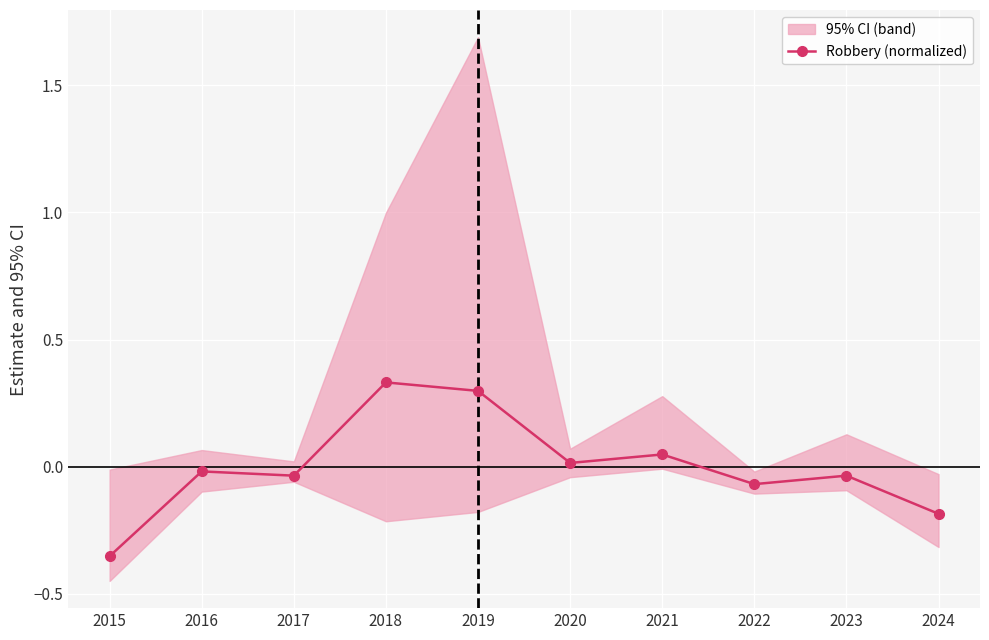

Reading left to right, extract all data points from this chart.

2015=-0.4	2016=-0.0	2017=-0.0	2018=0.3	2019=0.3	2020=0.0	2021=0.0	2022=-0.1	2023=-0.0	2024=-0.2